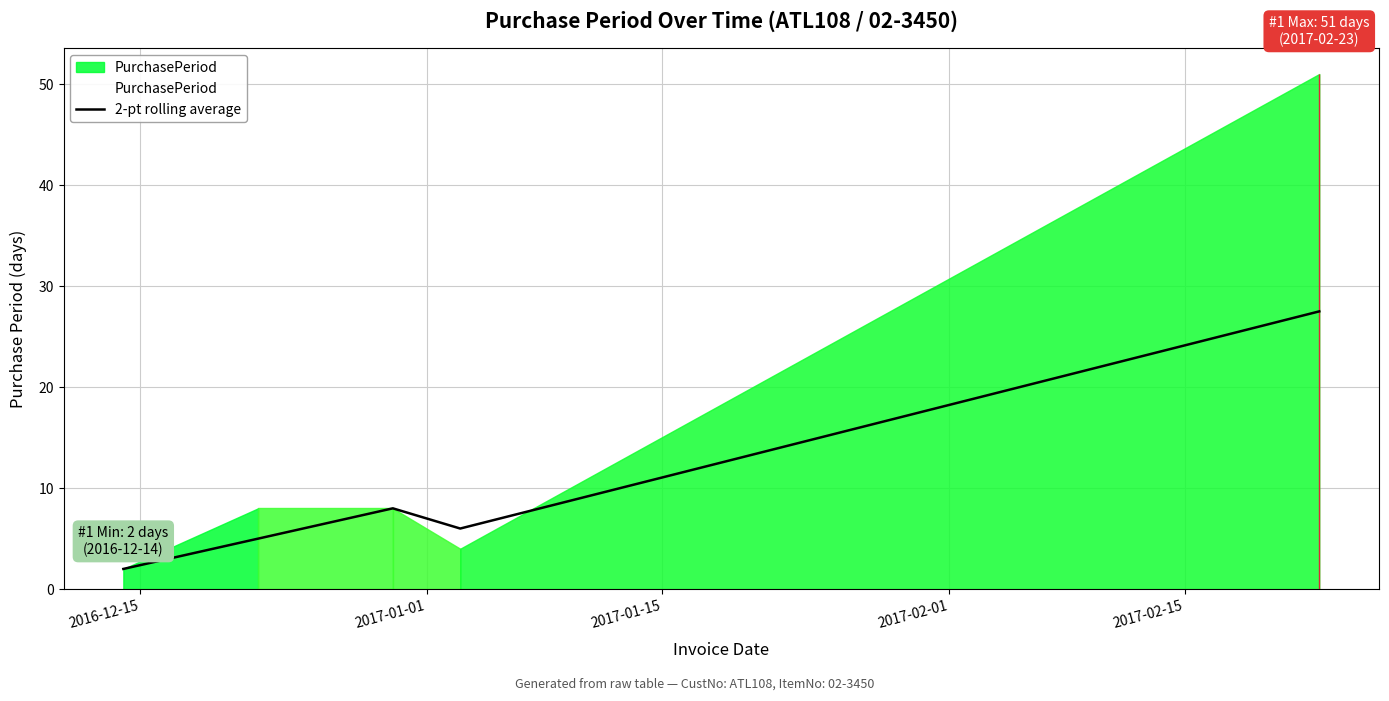

How many interior local valleys (lower than both neighbors) does the data have?

1